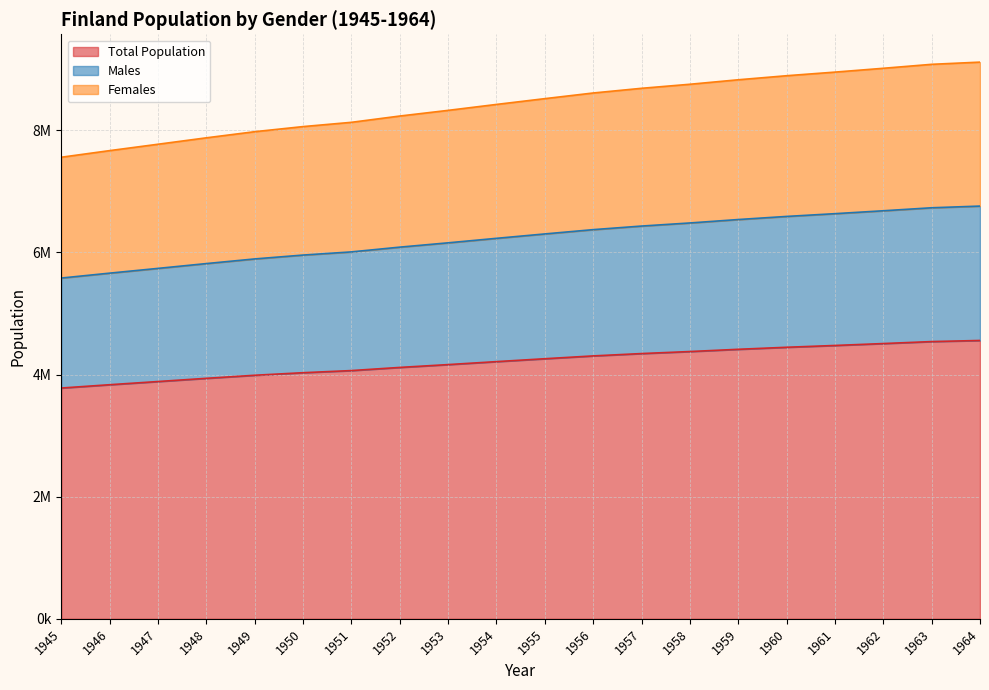

Reading left to right, list all the values displayed in this chart.

Total Population: 1945=3778890	1946=3833072	1947=3885284	1948=3937840	1949=3987996	1950=4029803	1951=4064727	1952=4116228	1953=4162609	1954=4211191	1955=4258571	1956=4304832	1957=4343190	1958=4376314	1959=4413046	1960=4446222	1961=4475787	1962=4507098	1963=4539519	1964=4557567
Males: 1945=5579619	1946=5659894	1947=5737731	1948=5816551	1949=5892729	1950=5955964	1951=6007808	1952=6085722	1953=6156322	1954=6229886	1955=6301953	1956=6372231	1957=6430821	1958=6481522	1959=6537711	1960=6588485	1961=6633660	1962=6681222	1963=6730272	1964=6757907
Females: 1945=7557780	1946=7666144	1947=7770568	1948=7875680	1949=7975992	1950=8059606	1951=8129454	1952=8232456	1953=8325218	1954=8422382	1955=8517142	1956=8609664	1957=8686380	1958=8752628	1959=8826092	1960=8892444	1961=8951574	1962=9014196	1963=9079038	1964=9115134